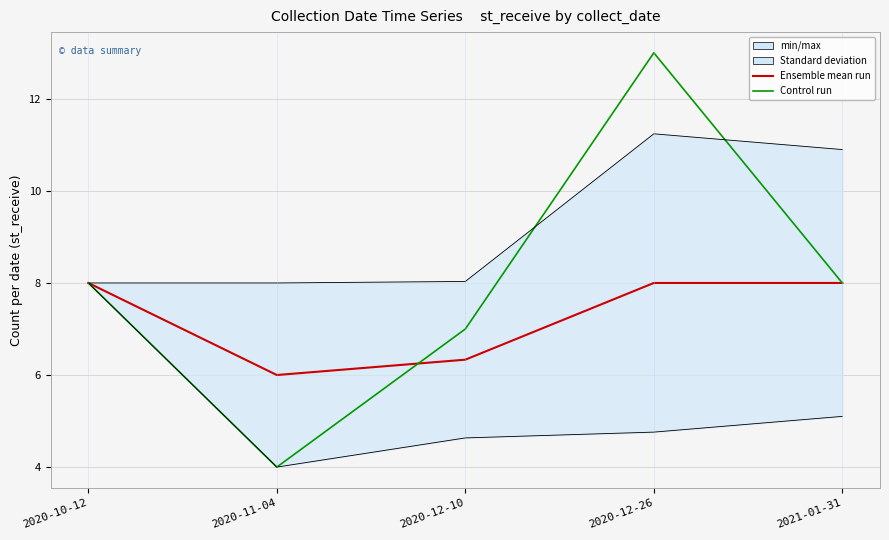

Does the chart have visible grid lines?

Yes